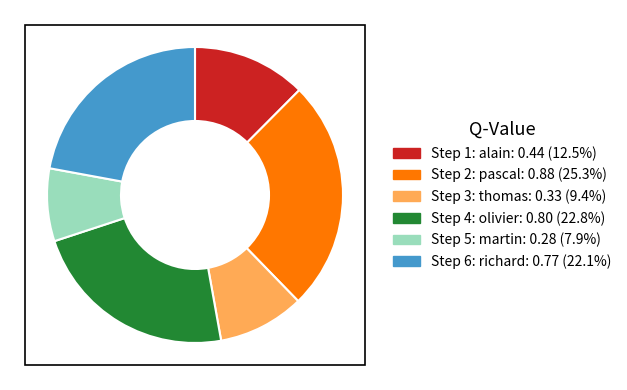

Rank the categories by value from lowest to highest.

Step 5: martin, Step 3: thomas, Step 1: alain, Step 6: richard, Step 4: olivier, Step 2: pascal